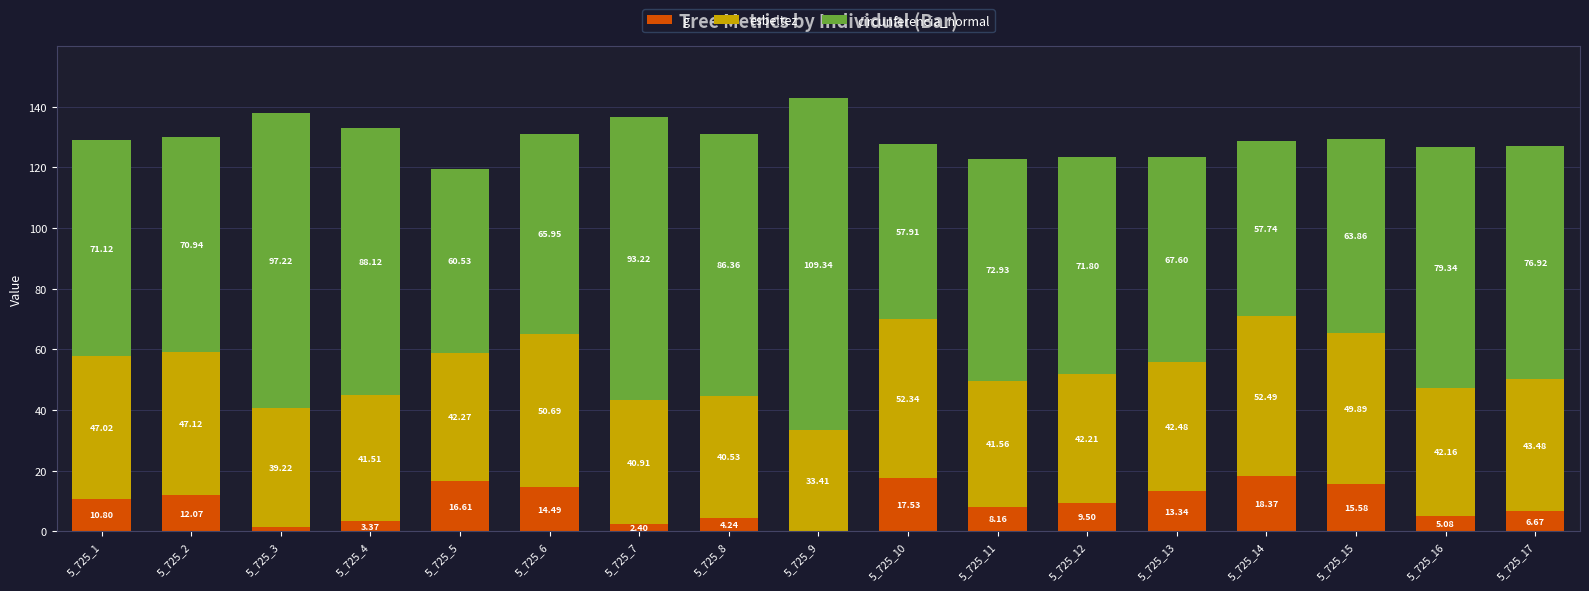

How many series are shown in this chart?

3